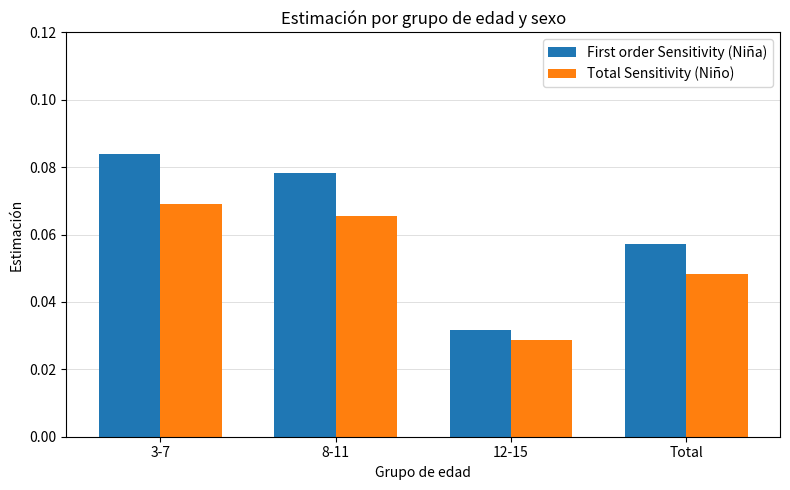

Where is Total Sensitivity (Niño) nearest to the value 0?

12-15